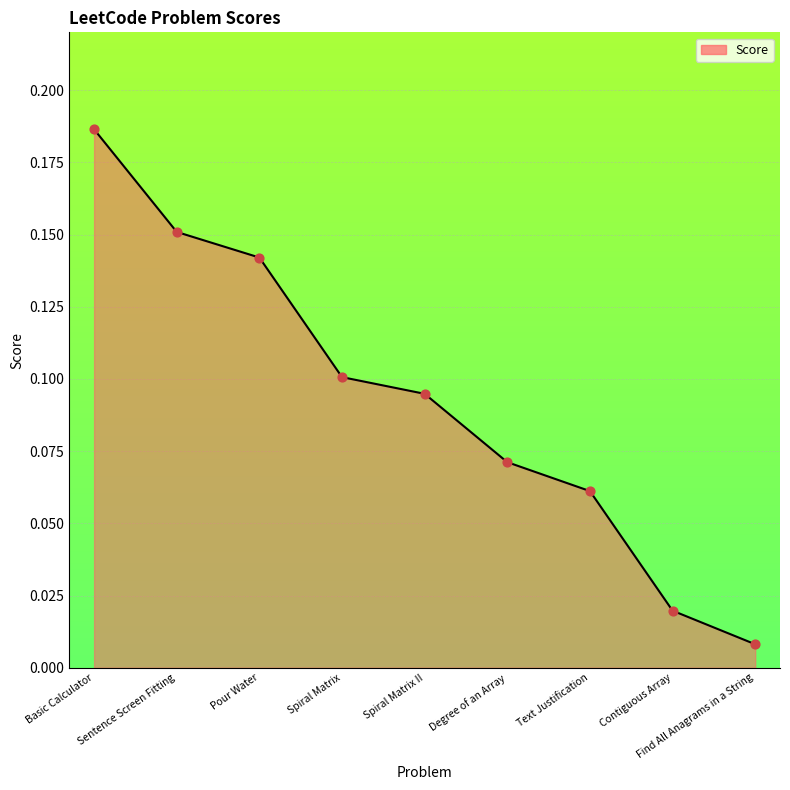

What is the change in value from Degree of an Array to Find All Anagrams in a String?

-0.1